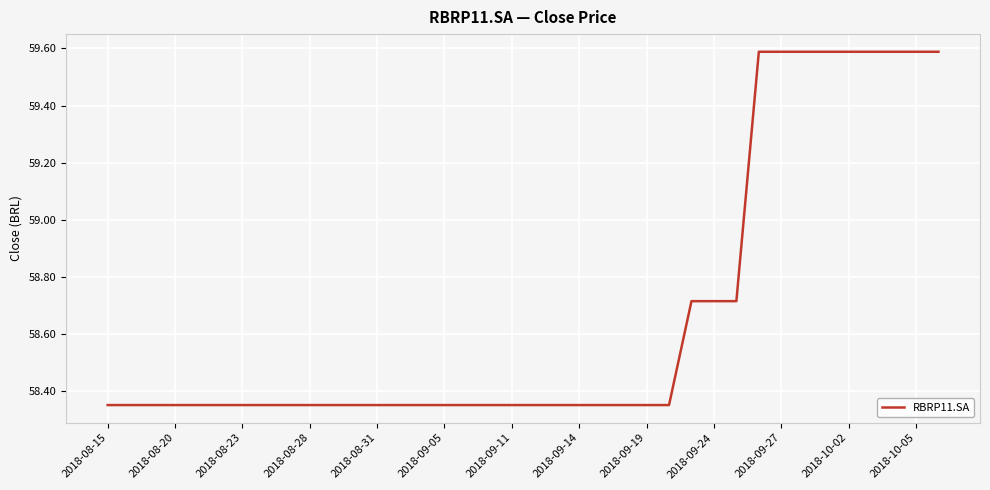

What is the difference between the maximum and minimum values?

1.2